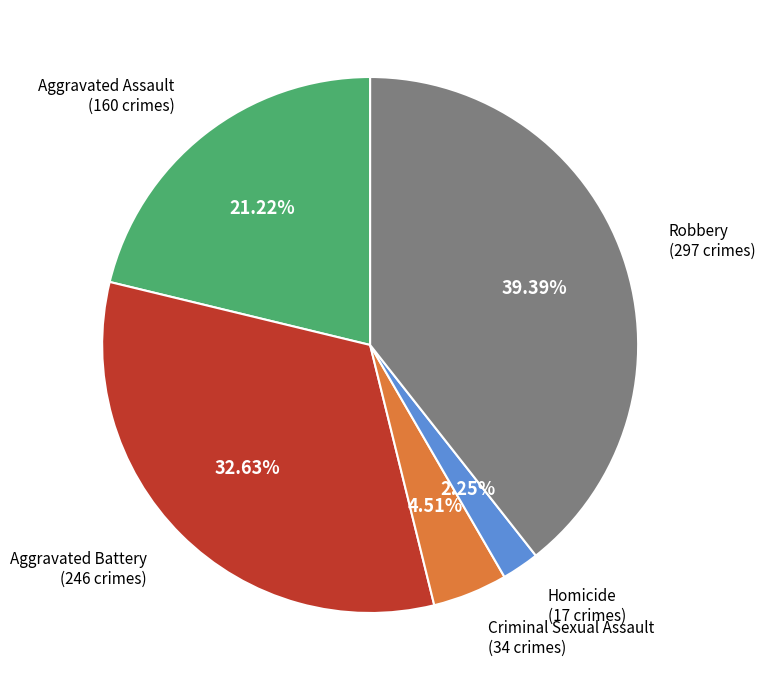

Does any single category account for the majority?

No